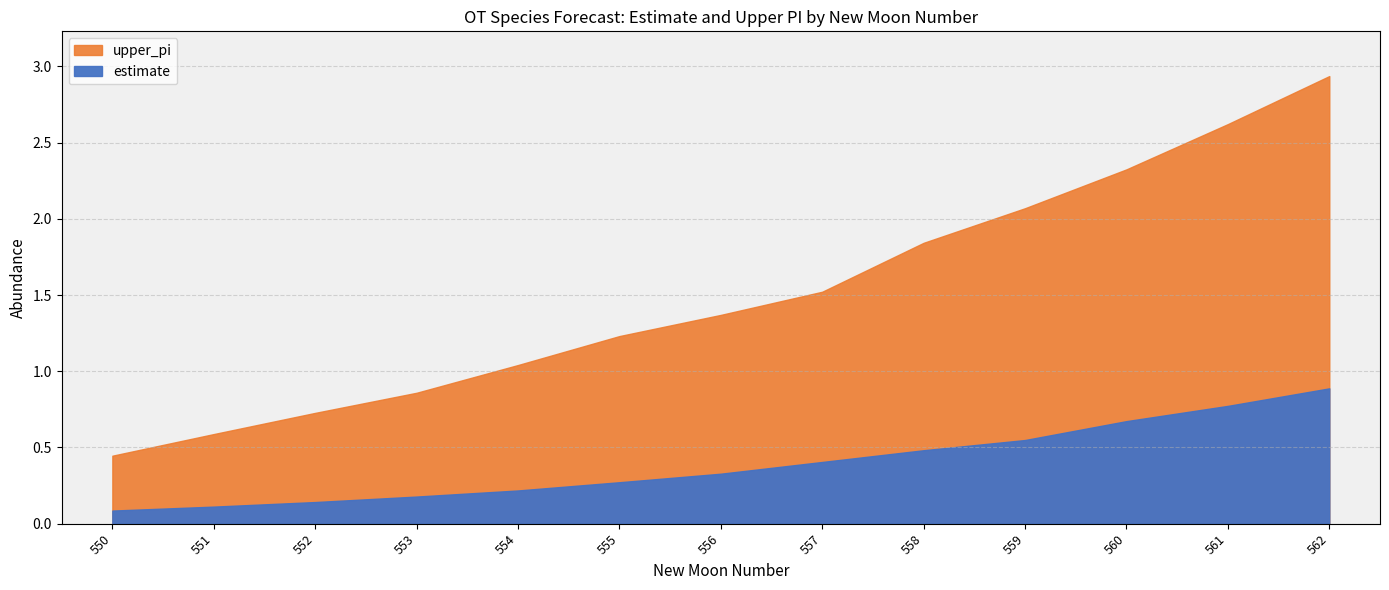

Is it true that upper_pi equals 1.0 at 551?

False